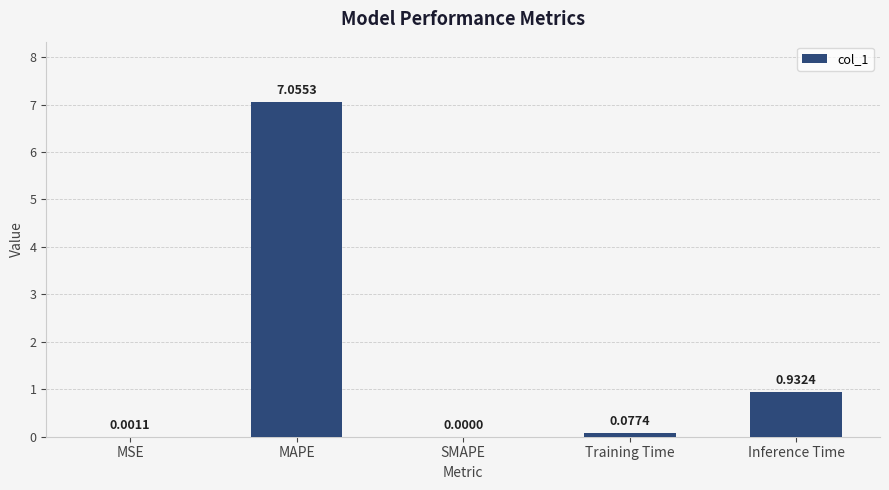

The value at Inference Time is 1.2. True or false?

False